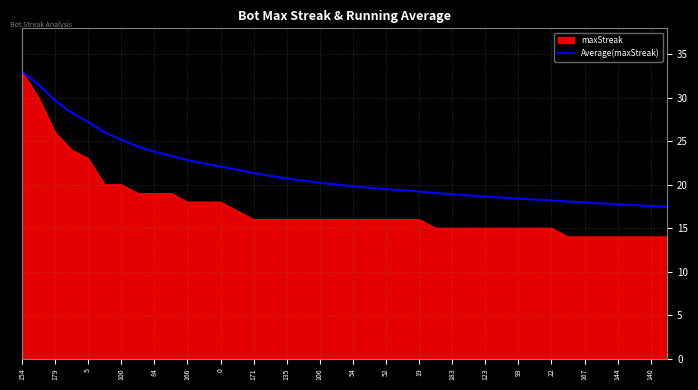

List the series in order of their overall mean, lowest first.

maxStreak, Average(maxStreak)